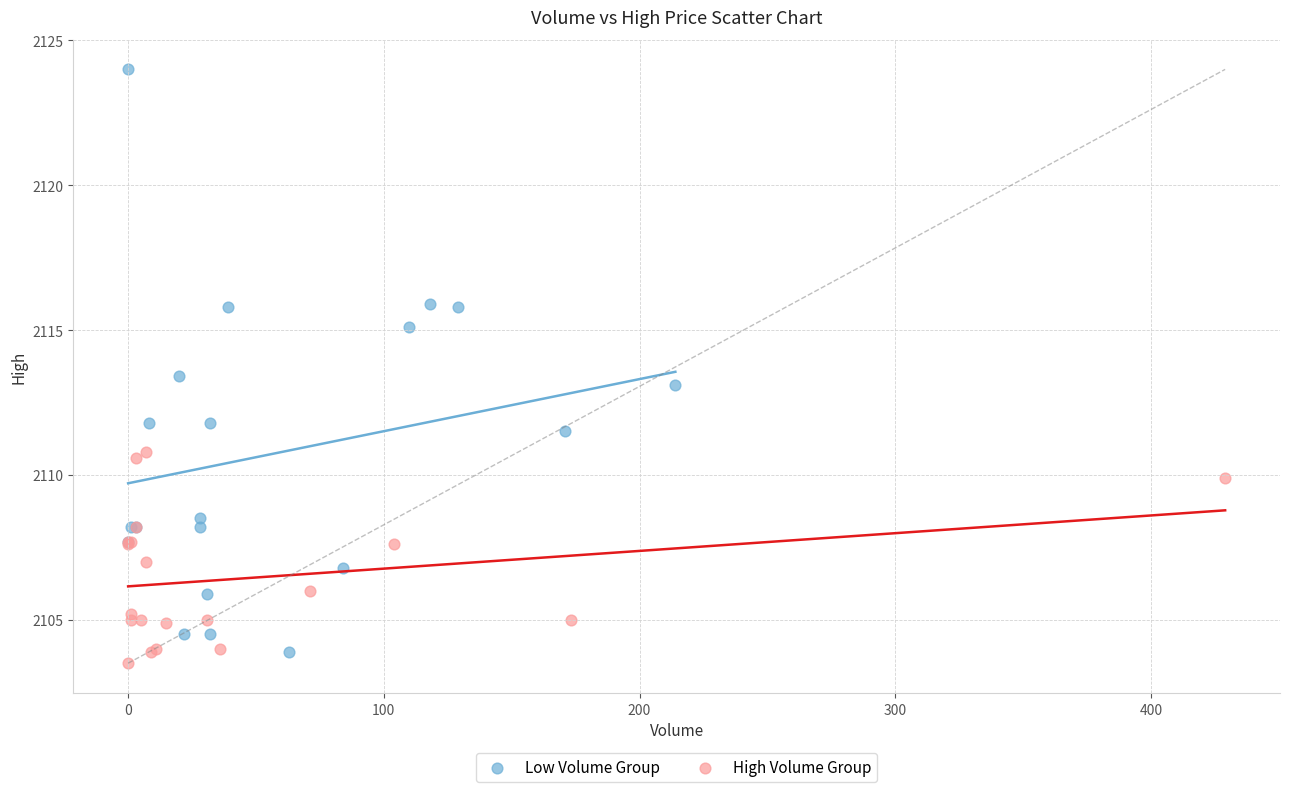

Which series reaches the maximum Y coordinate?

Low Volume Group